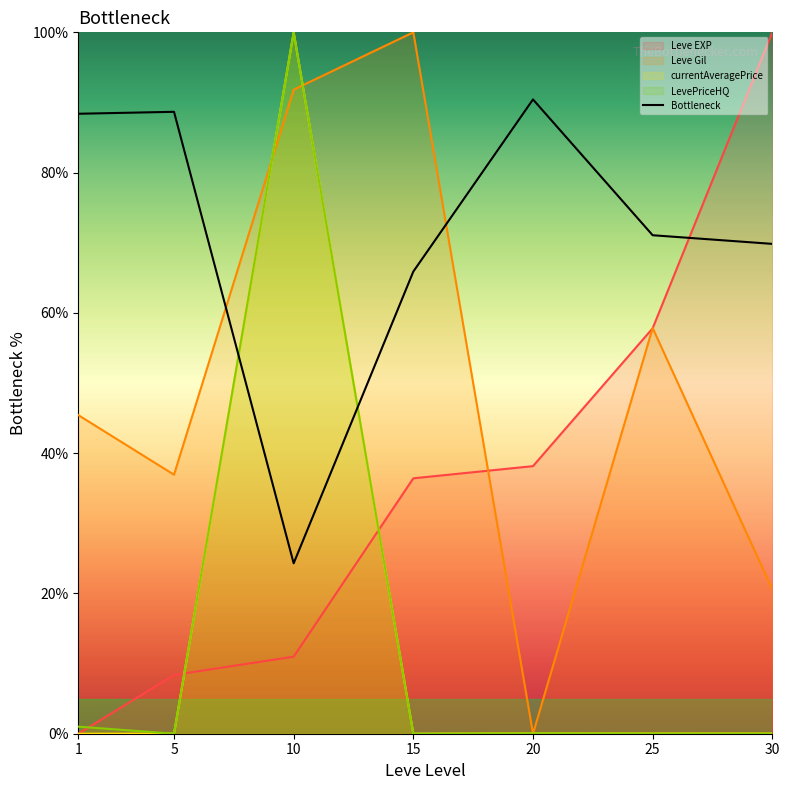

Which category has the highest value in the Leve Gil series?

15